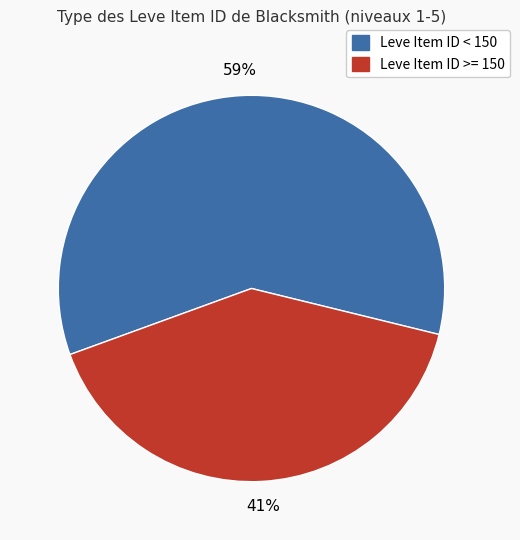

Count the number of slices in the pie.

2